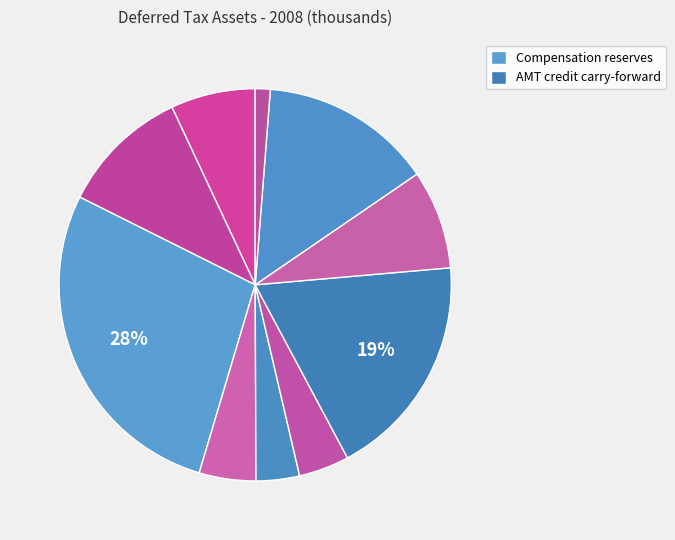

How many slices are in this pie chart?

10